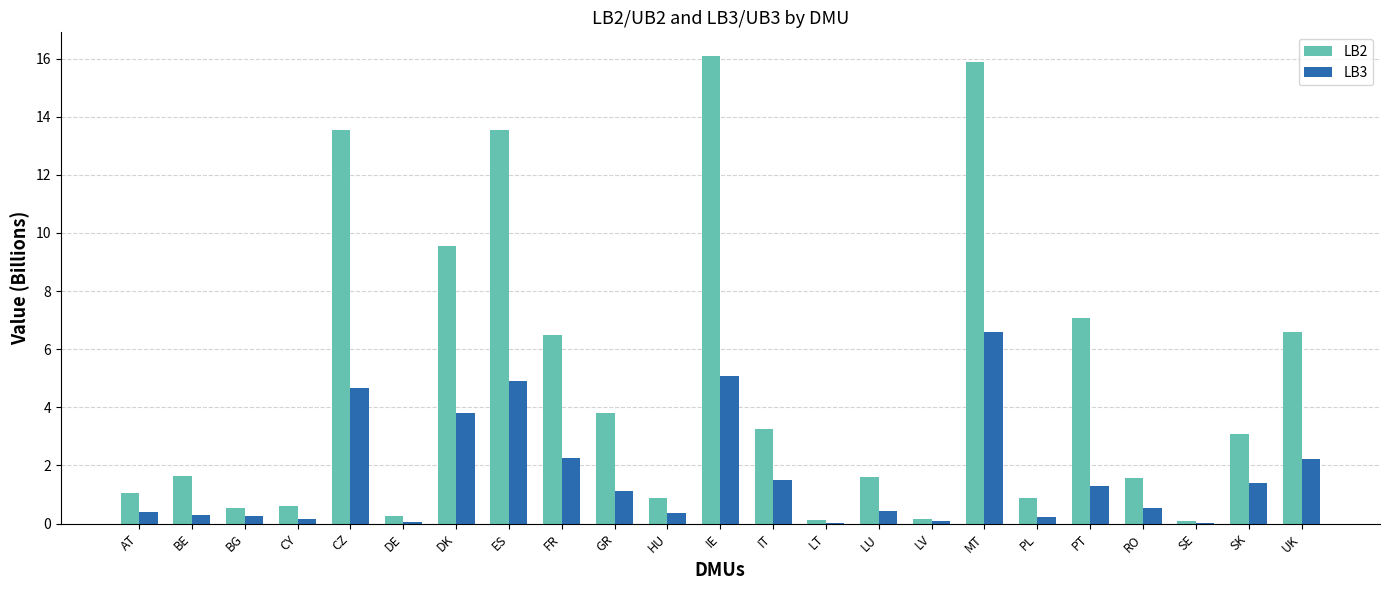

What is the greatest value displayed?

16.1